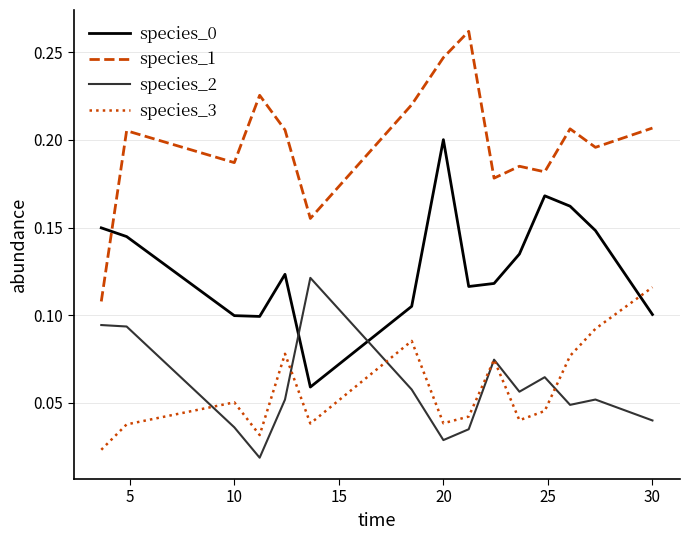

Which series ends up on top after the final intersection of species_3 and species_2?

species_3